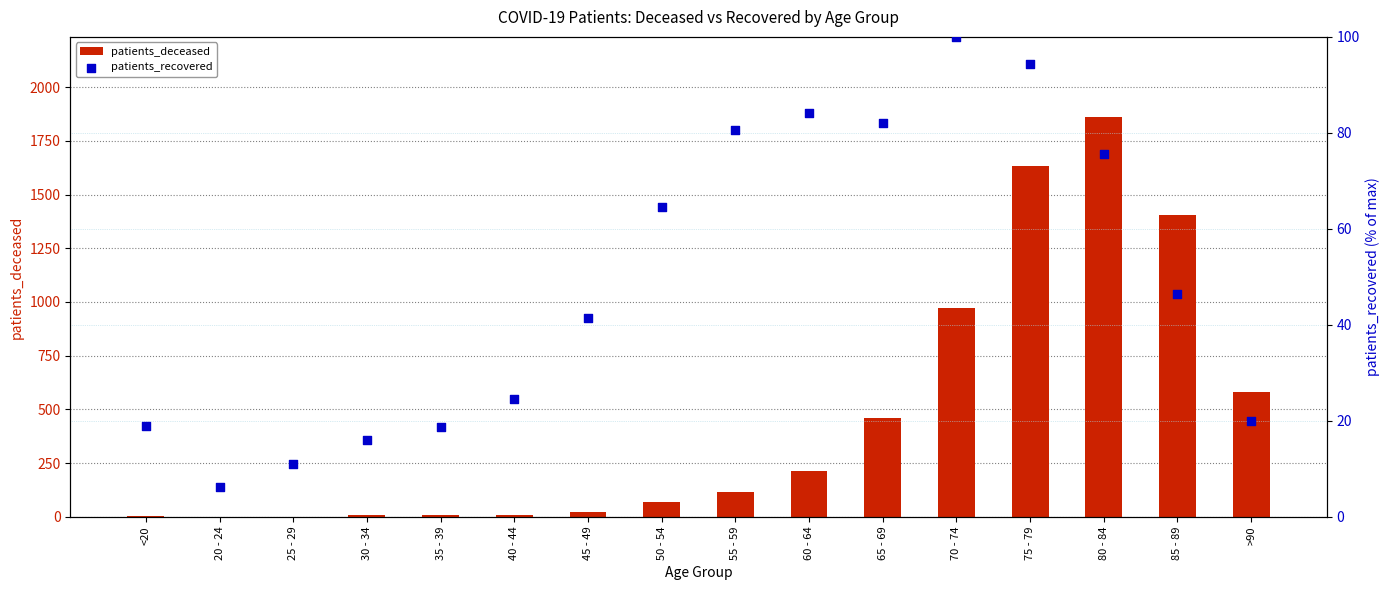

Which series reaches the maximum Y coordinate?

patients_deceased